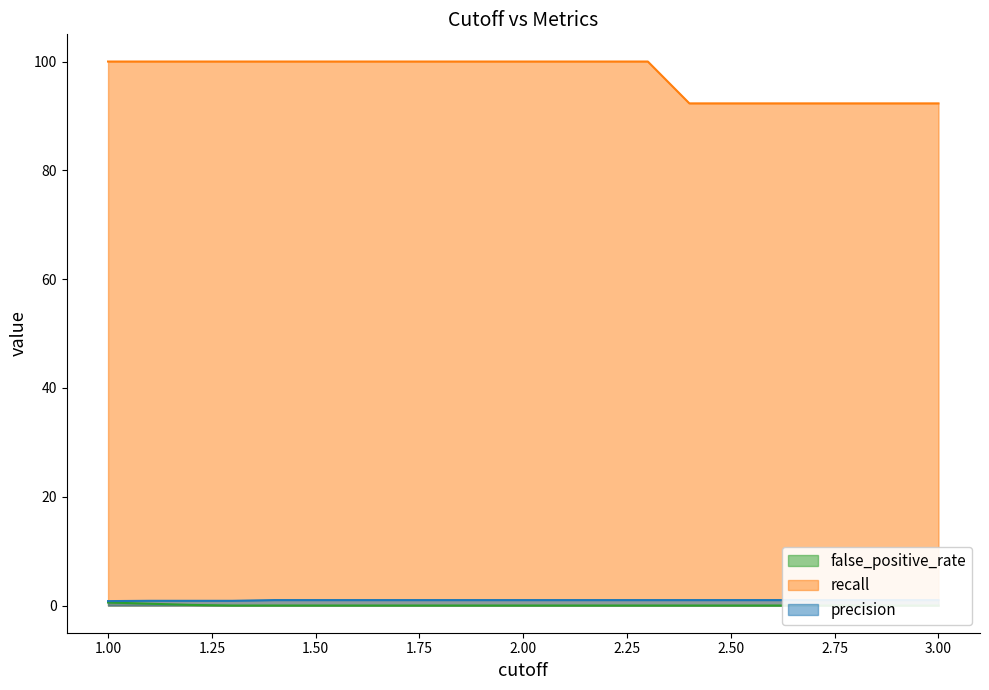

What is the difference between the maximum and minimum values in the recall series?

7.7